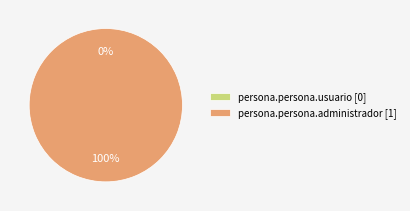

Is it true that persona.persona.usuario is 0% of the pie?

True